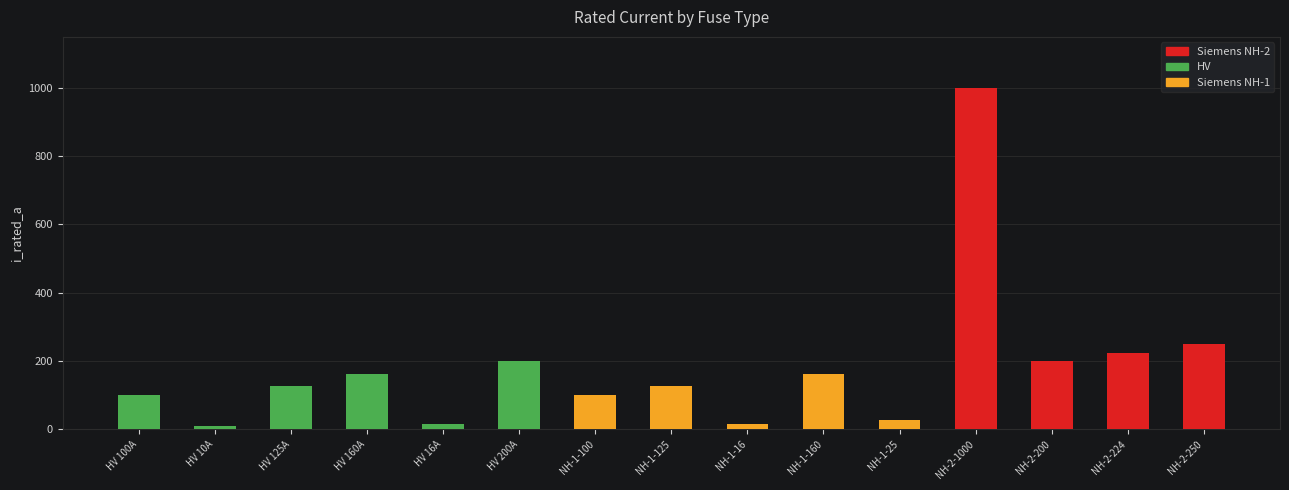

Are the bars grouped side by side (vs. stacked)?

Yes